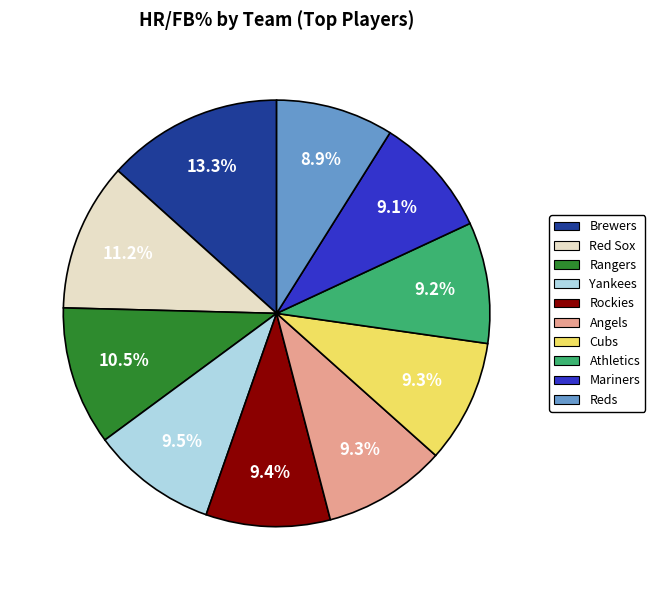

Does Brewers account for over 50% of the chart?

No